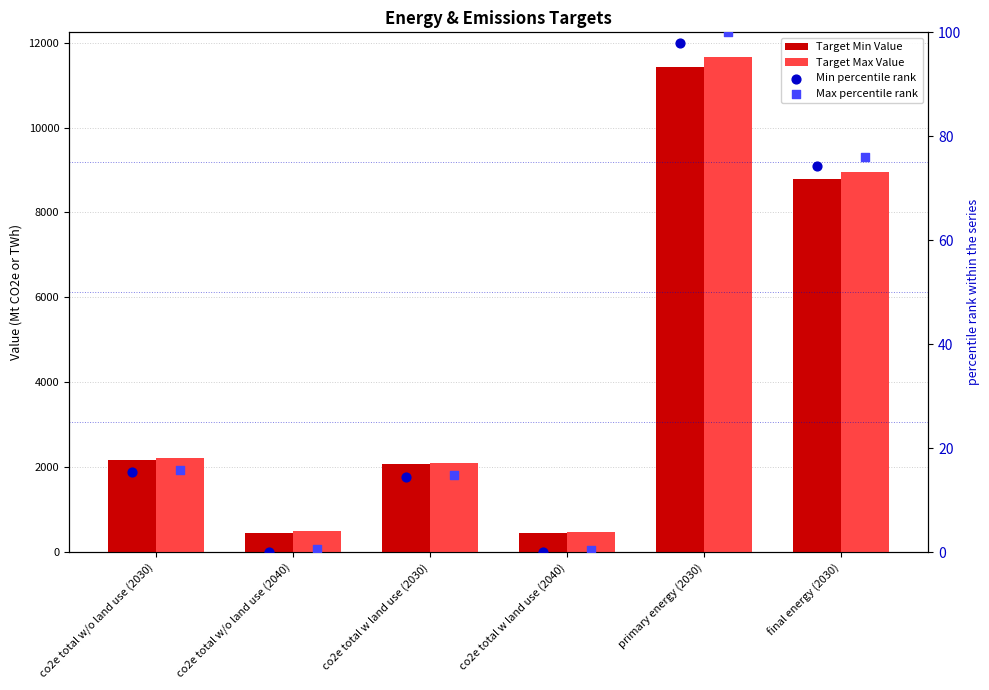

What are all the series names shown in the legend?

Target Min Value, Target Max Value, Min percentile rank, Max percentile rank